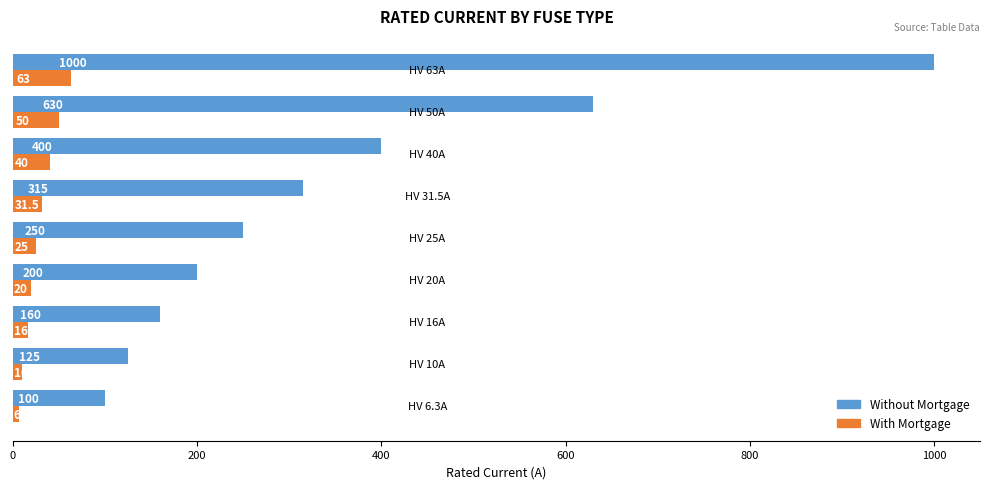

What is the average value of the Without Mortgage series?

353.3